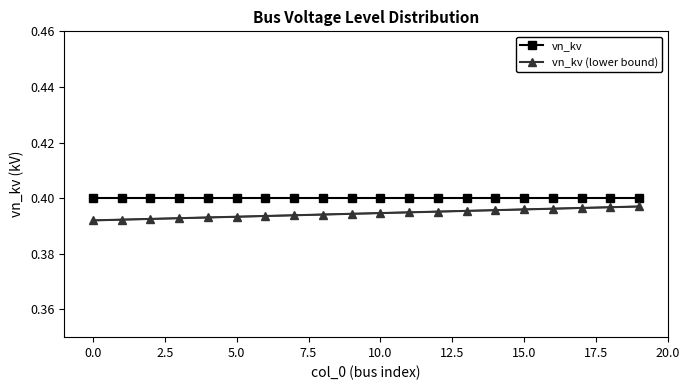

Does the chart have visible grid lines?

No